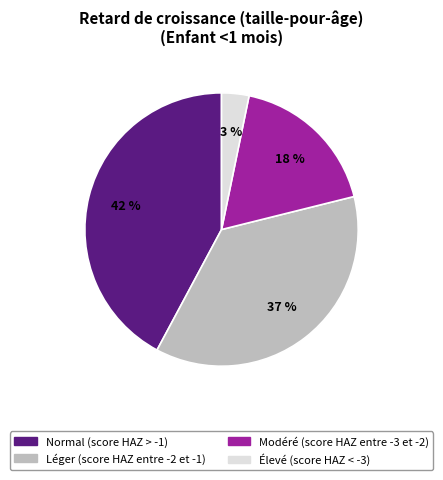

Rank the categories by value from lowest to highest.

Élevé (score HAZ < -3), Modéré (score HAZ entre -3 et -2), Léger (score HAZ entre -2 et -1), Normal (score HAZ > -1)